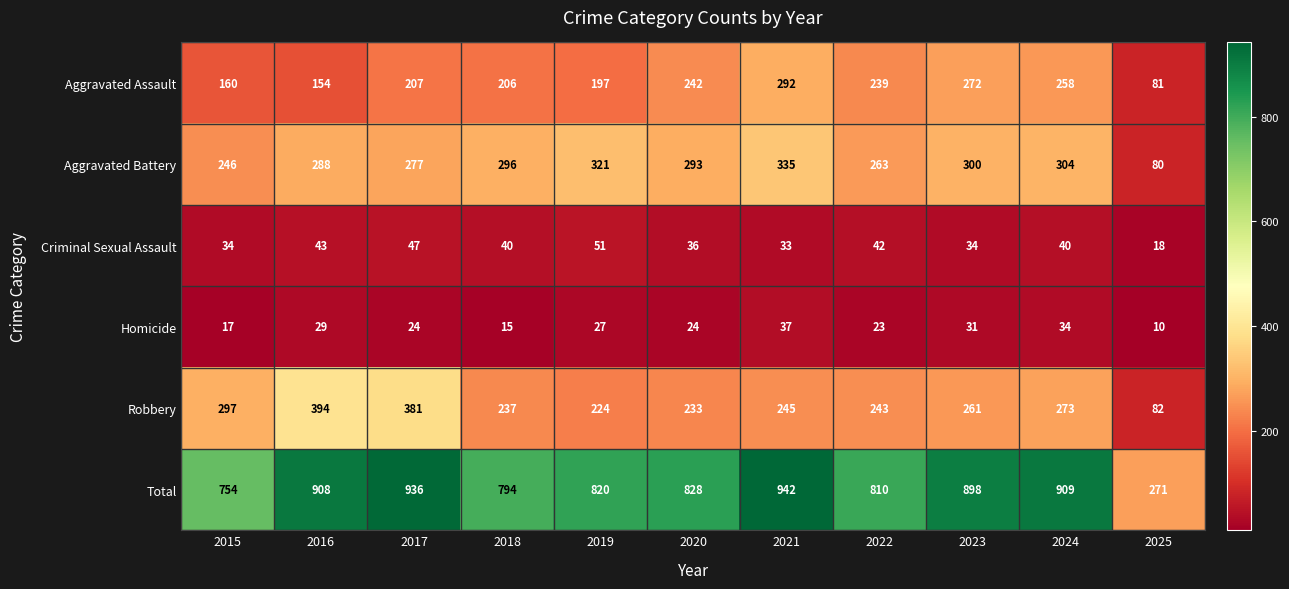

What value does the Homicide series have at 2024?

34